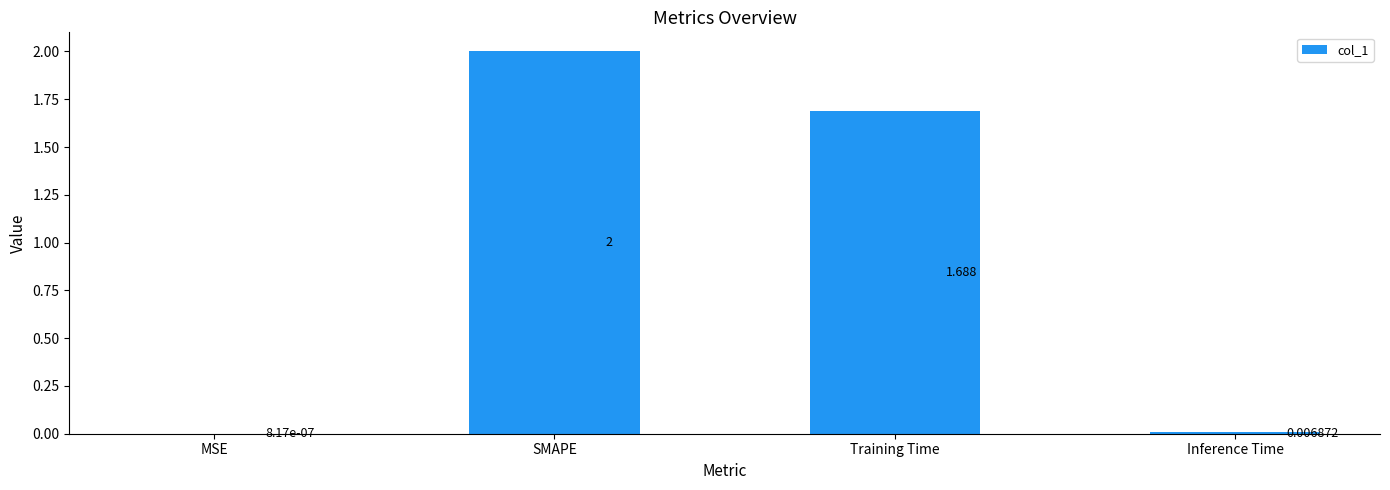

At which label is the value closest to 1?

Training Time